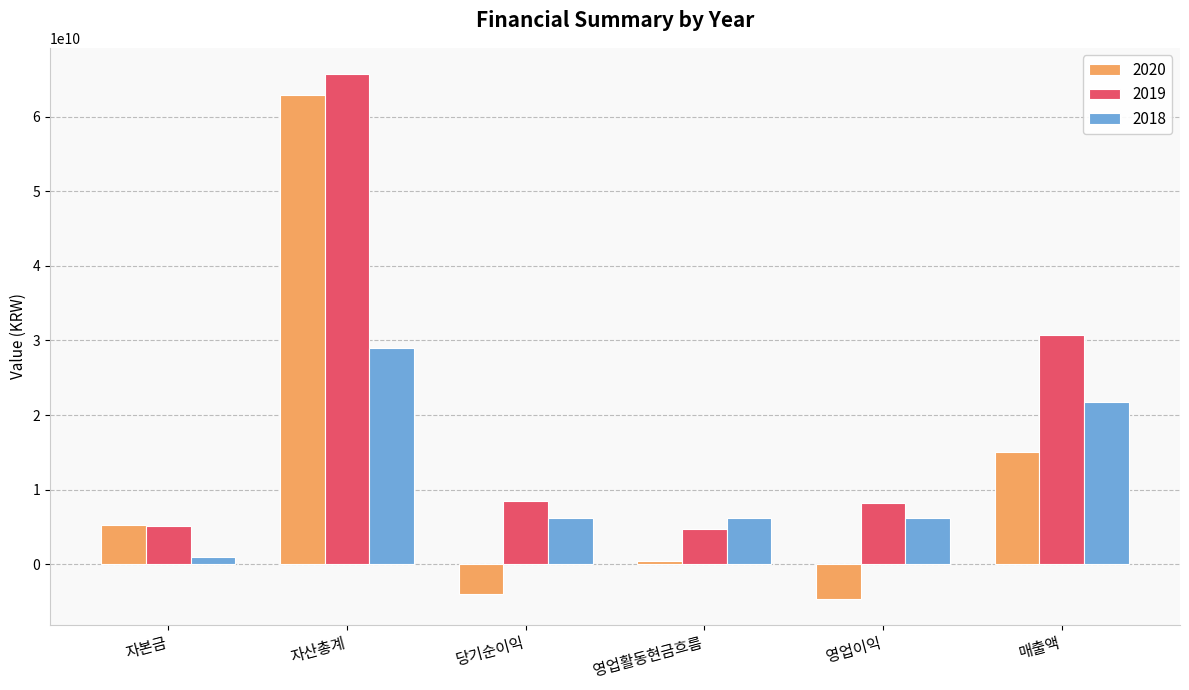

Which series has the widest spread of values?

2020